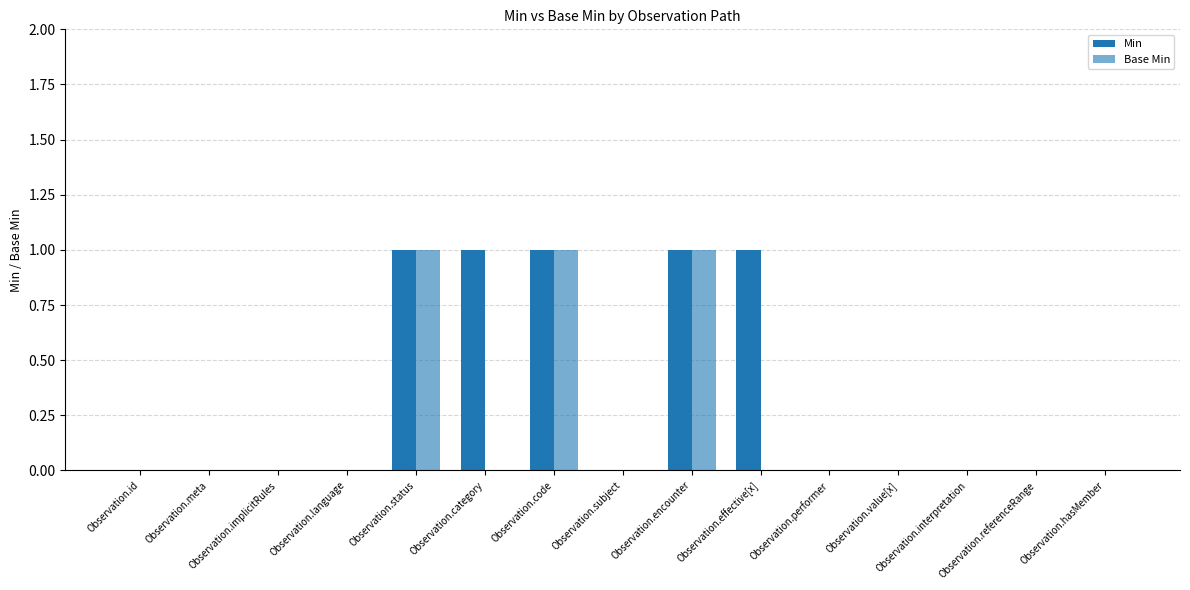

Which category has the highest value in the Base Min series?

Observation.status